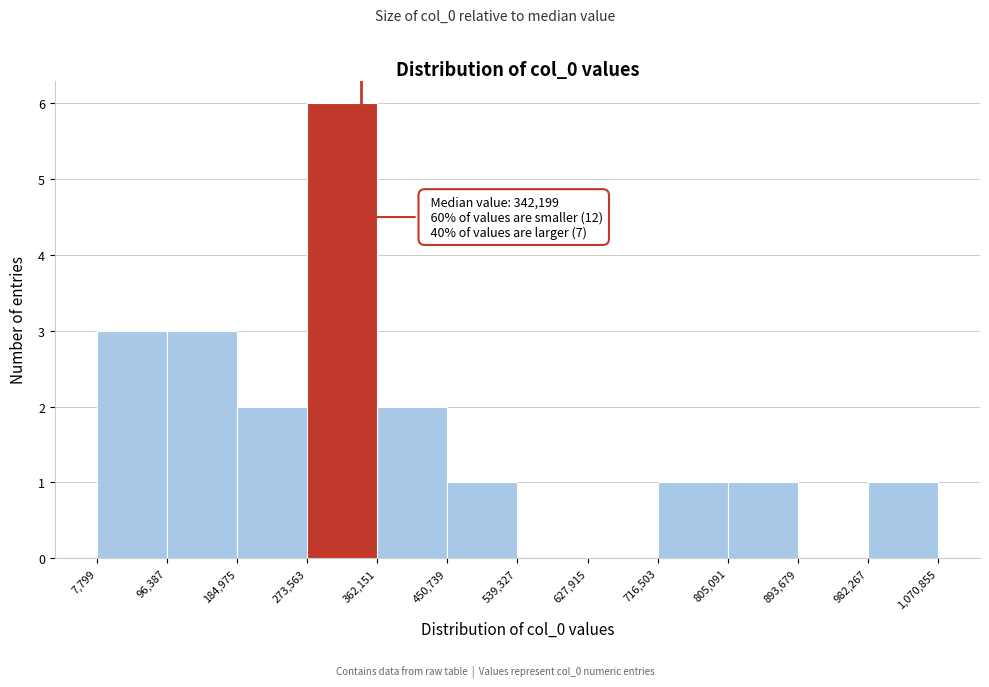

Which range on the x-axis has the tallest bar?

273,563 to 362,151